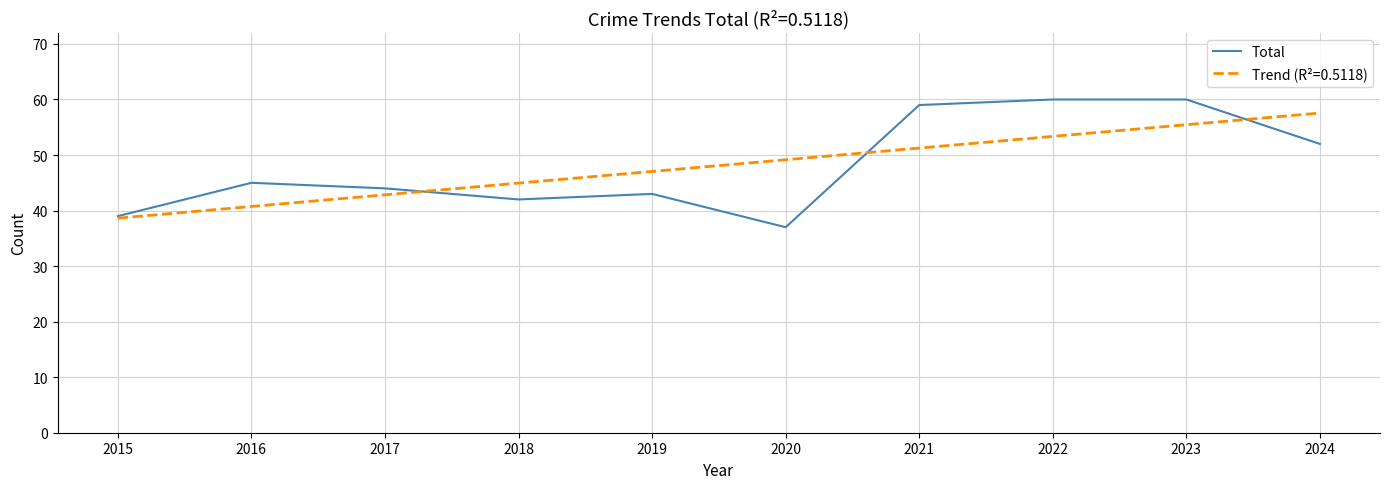

List the labels in order of Trend (R²=0.5118) value, largest first.

2024, 2023, 2022, 2021, 2020, 2019, 2018, 2017, 2016, 2015